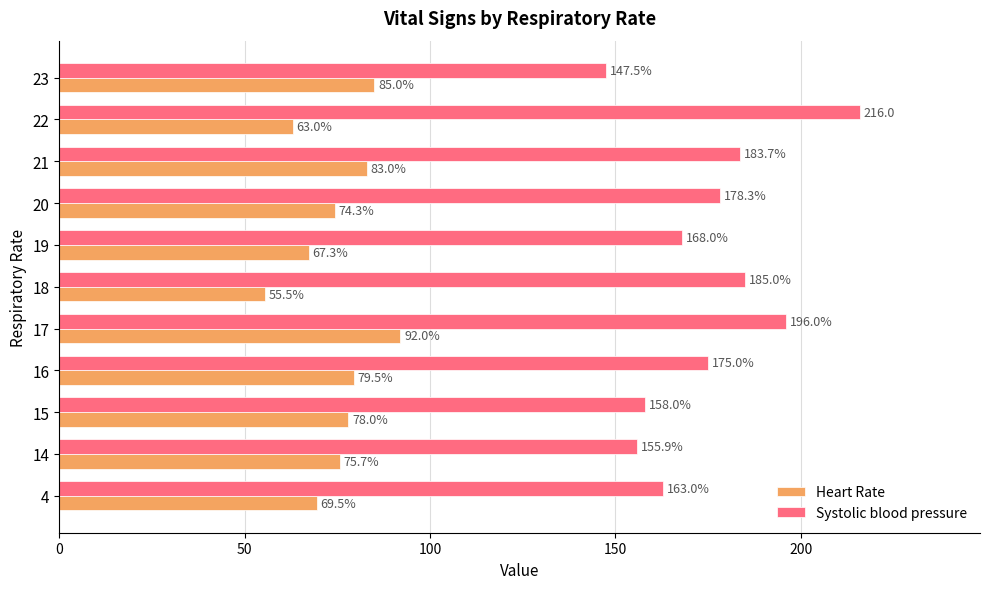

At which label is Systolic blood pressure closest to 181?

20